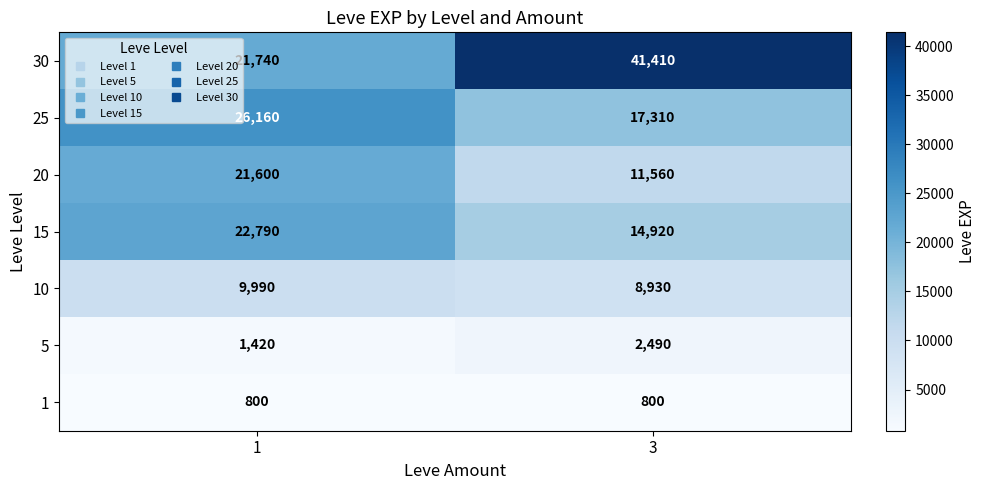

Which series has the widest spread of values?

30